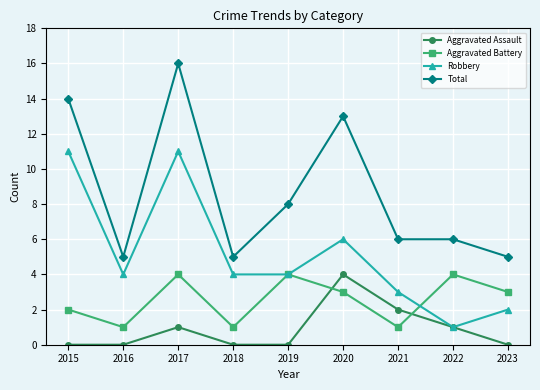

Between which two adjacent categories do Aggravated Assault and Aggravated Battery first intersect?

2019 and 2020